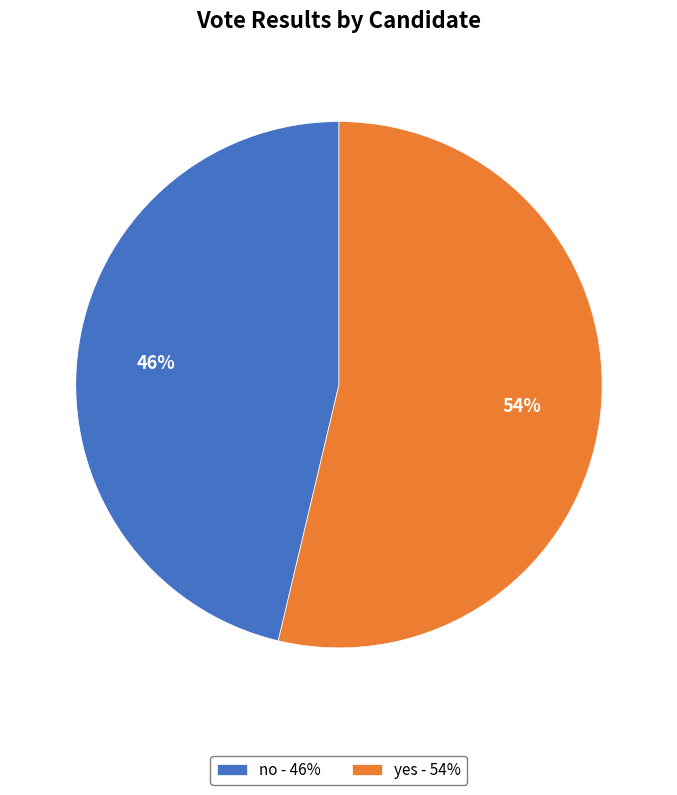

True or false: yes accounts for 54% of the total.

True